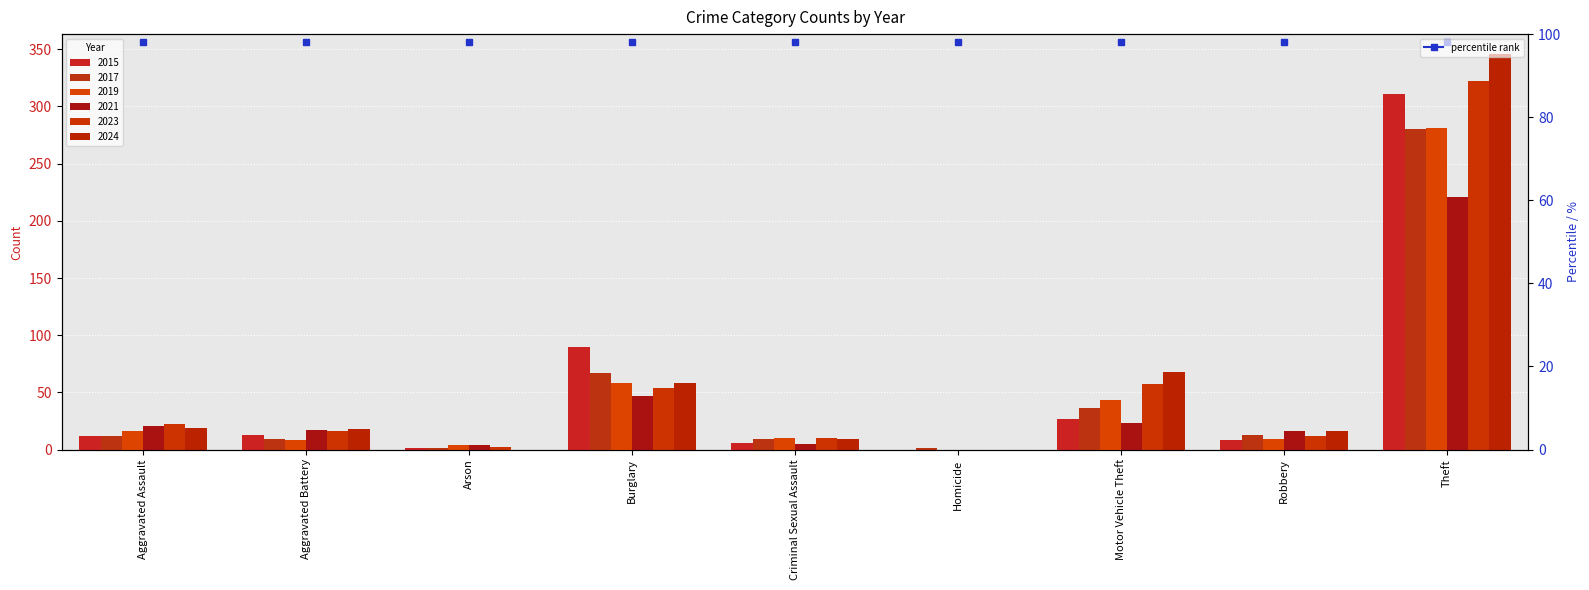

How many data points does each series have?

9